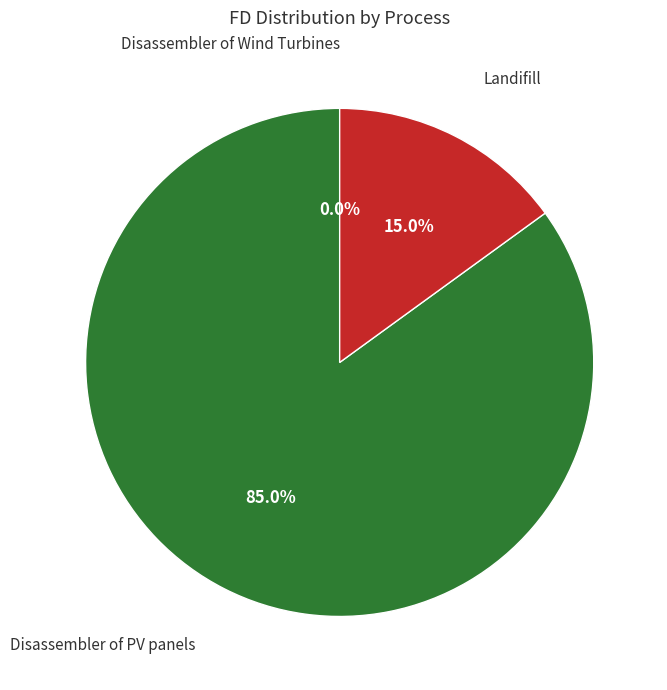

Is there any slice that represents more than half of the pie?

Yes